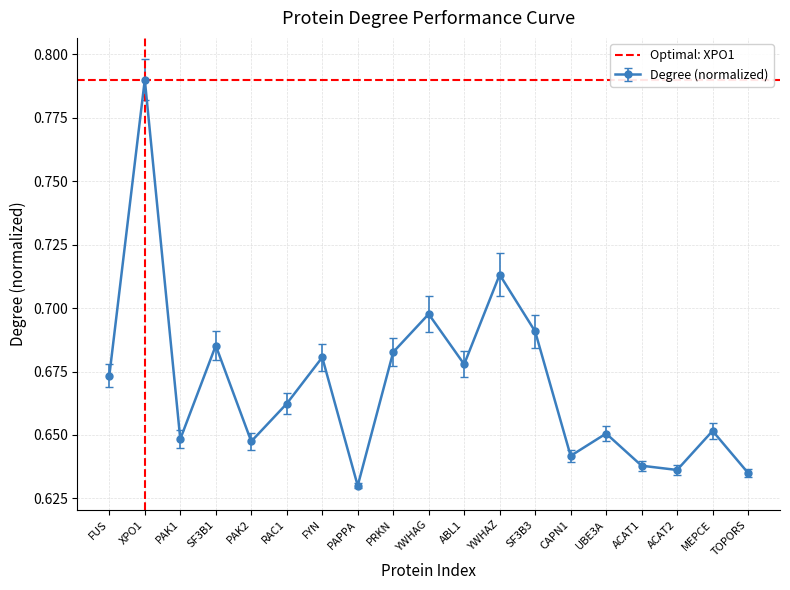

How many lines are shown in the chart?

1